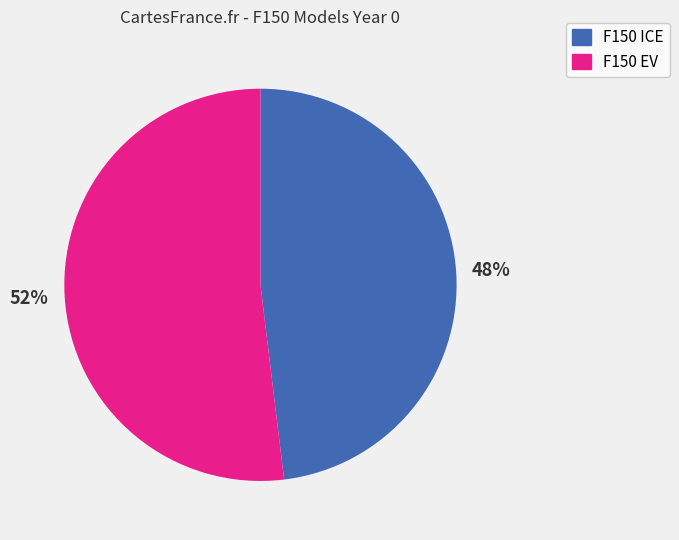

To the nearest percent, what is the difference between the largest and smallest slice percentages?

4%